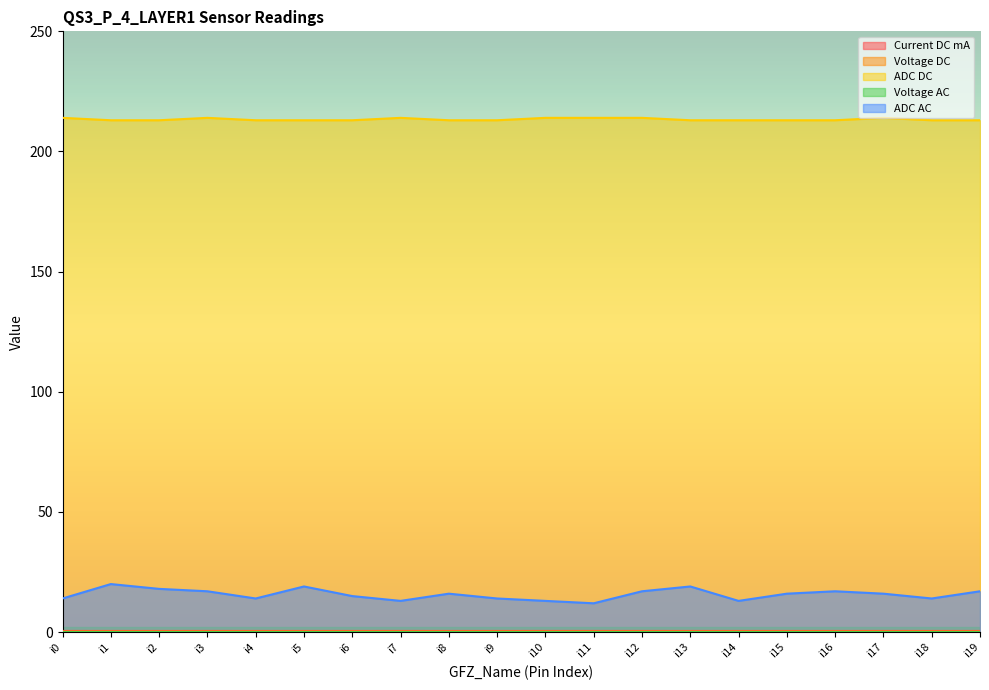

What are all the series names shown in the legend?

Current DC mA, Voltage DC, ADC DC, Voltage AC, ADC AC